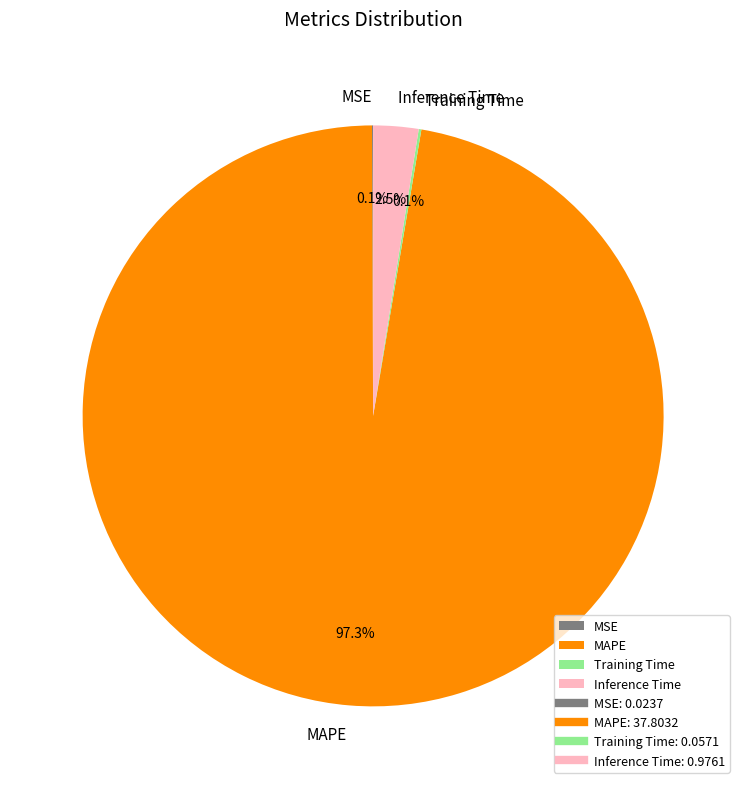

What percentage do Inference Time and MAPE together represent?

99.8%